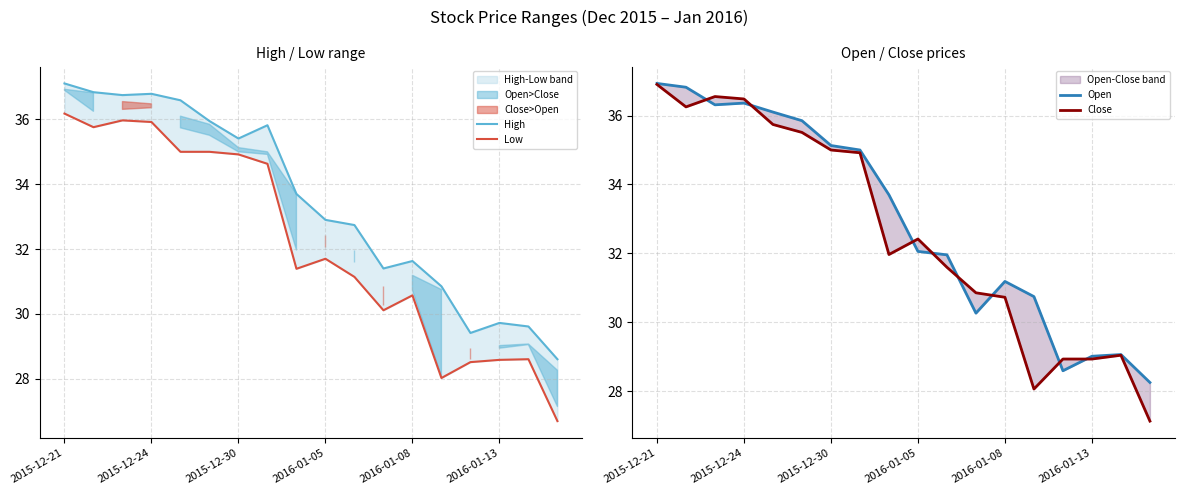

What is the value of the Low point at the 18th from the left?

26.7